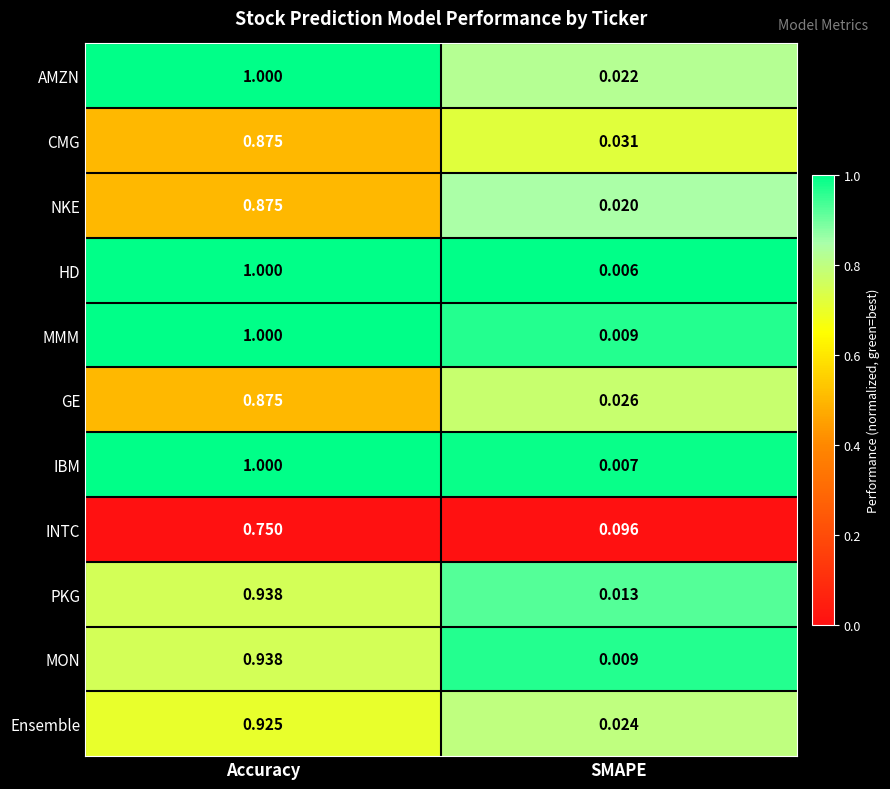

Where is IBM nearest to the value 0?

SMAPE